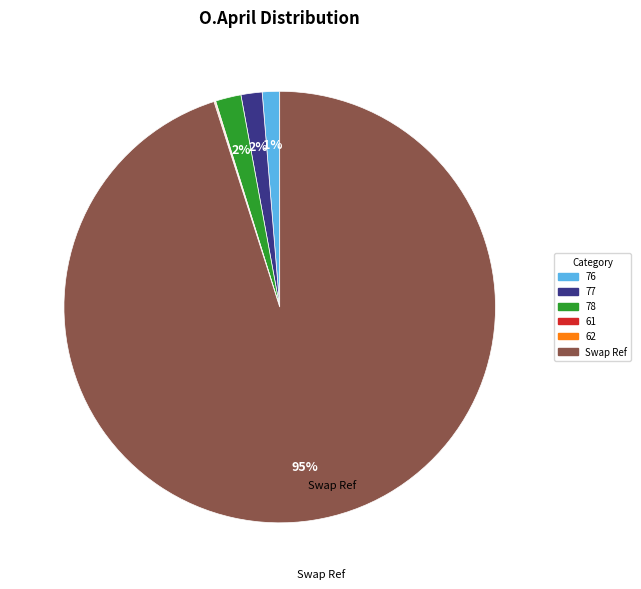

Which has a higher value, 78 or Swap Ref?

Swap Ref